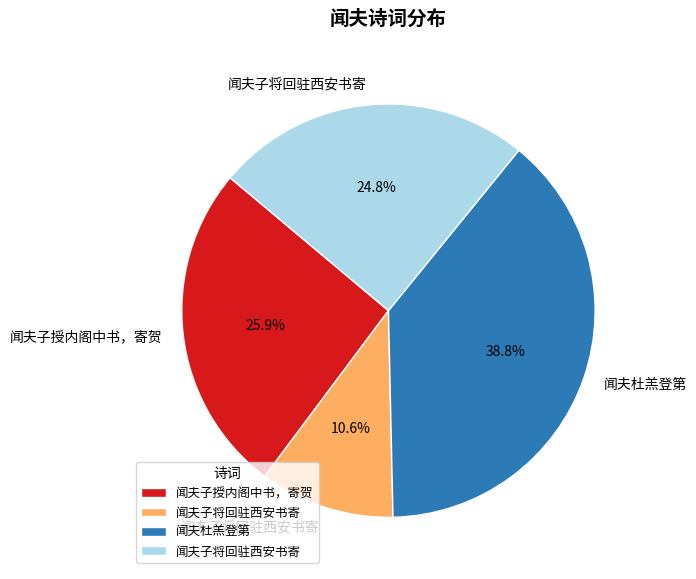

Does any single category account for the majority?

No